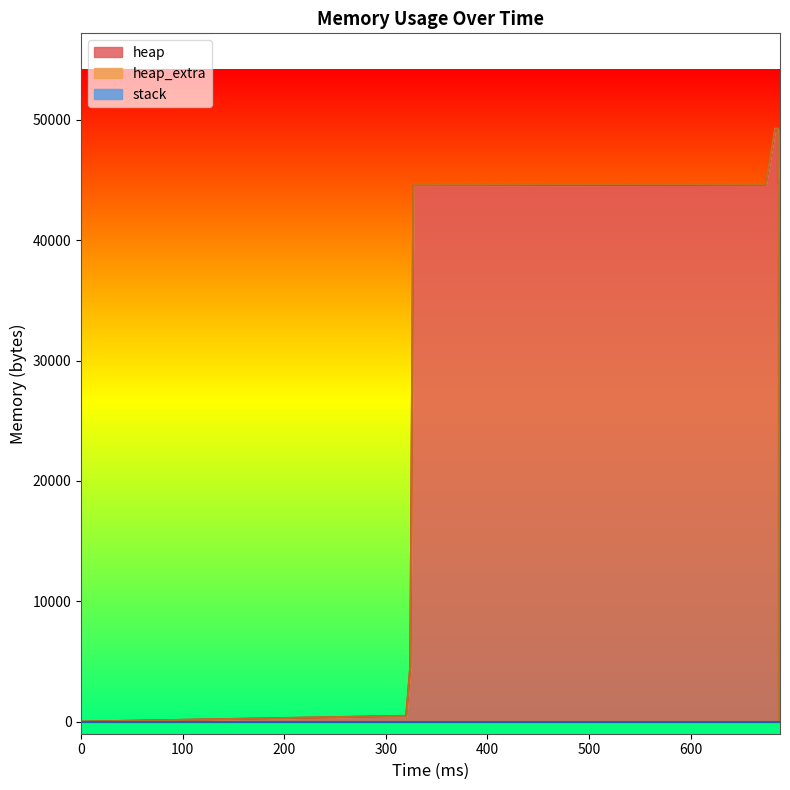

What is the difference between the heap values at 13 and 1?

472